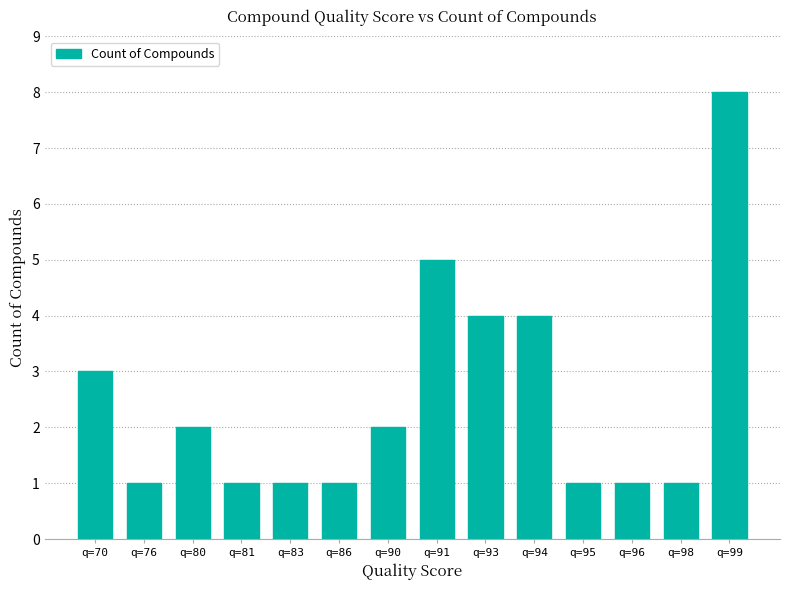

Are the bars grouped side by side (vs. stacked)?

No